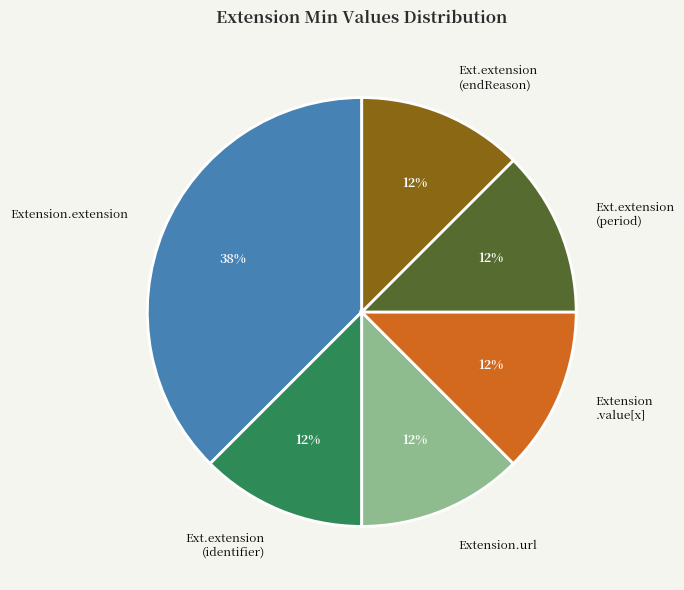

Count the number of slices in the pie.

6